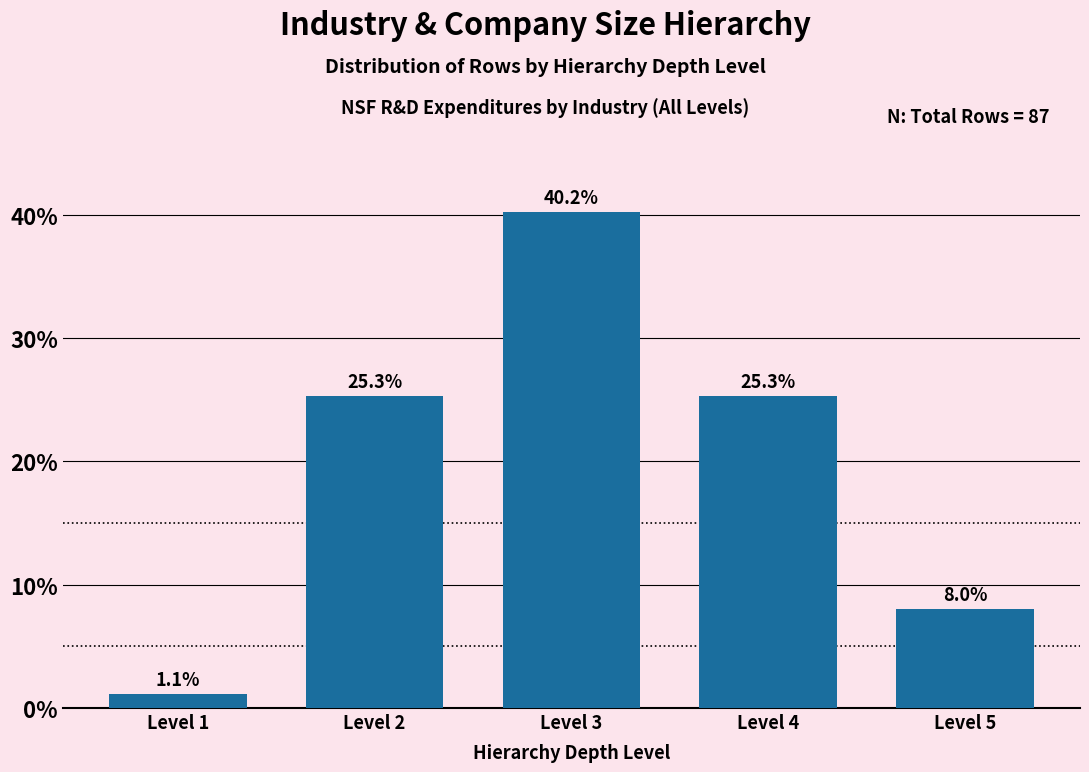

Reading right to left, what are all the values shown in this chart?

Level 5=8.0	Level 4=25.3	Level 3=40.2	Level 2=25.3	Level 1=1.1